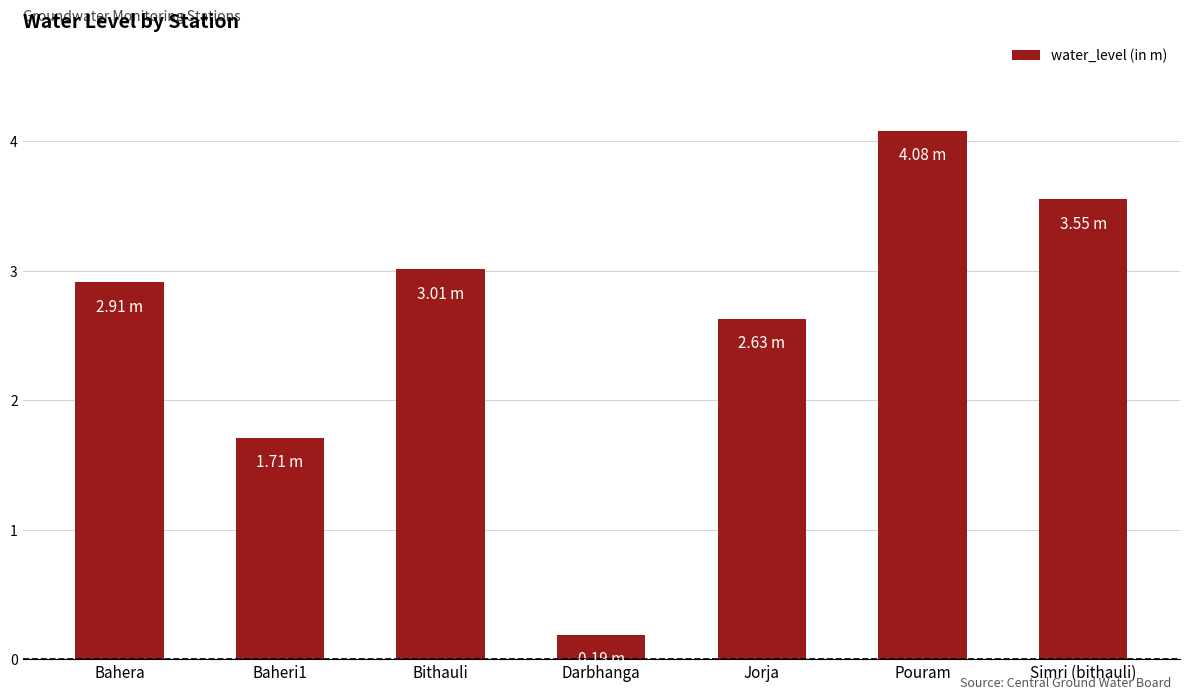

What is the label of the 7th bar from the left?

Simri (bithauli)